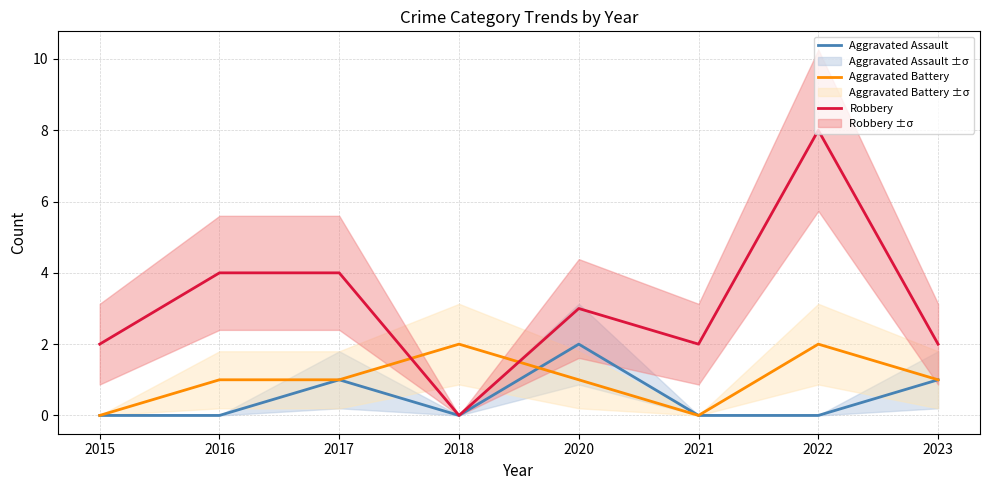

How many series are shown in this chart?

3